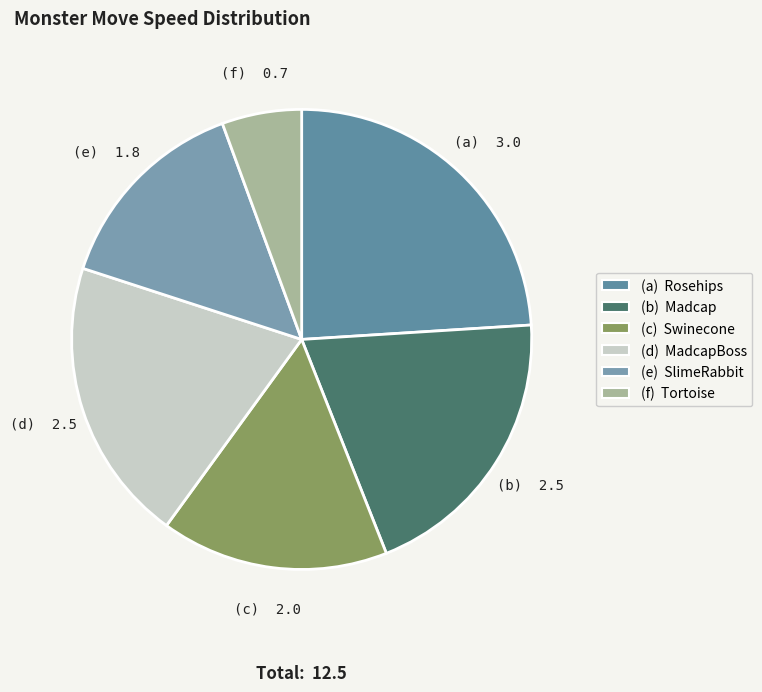

How many slices are in this pie chart?

6